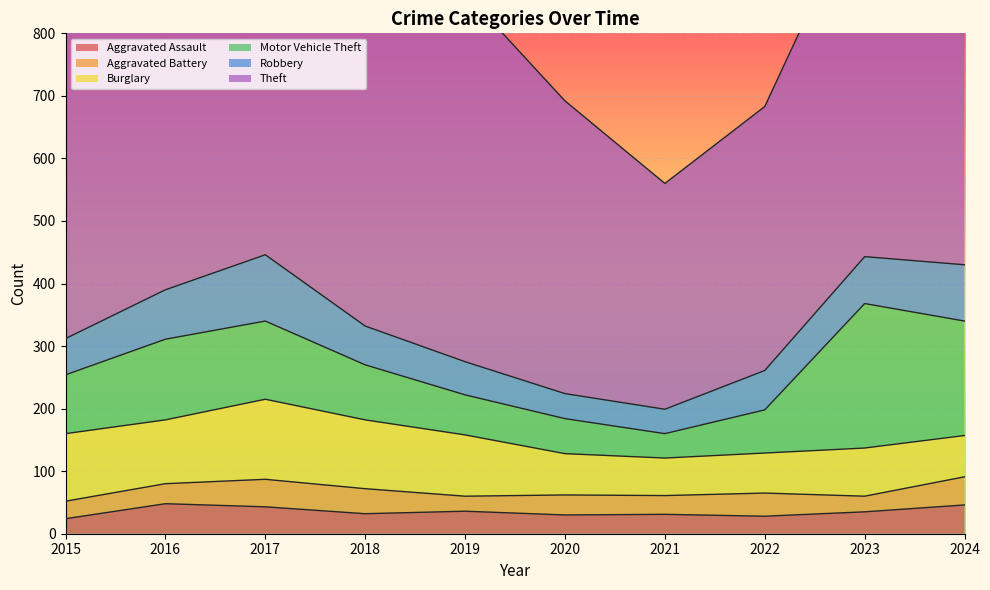

Reading right to left, extract all data points from this chart.

Aggravated Assault: 46	35	28	31	30	36	32	43	48	24
Aggravated Battery: 45	25	37	30	32	24	40	44	32	28
Burglary: 66	77	64	60	66	98	110	128	102	108
Motor Vehicle Theft: 183	231	69	39	56	64	88	125	129	94
Robbery: 90	75	63	39	40	53	62	106	79	58
Theft: 727	583	422	361	468	590	560	575	519	504